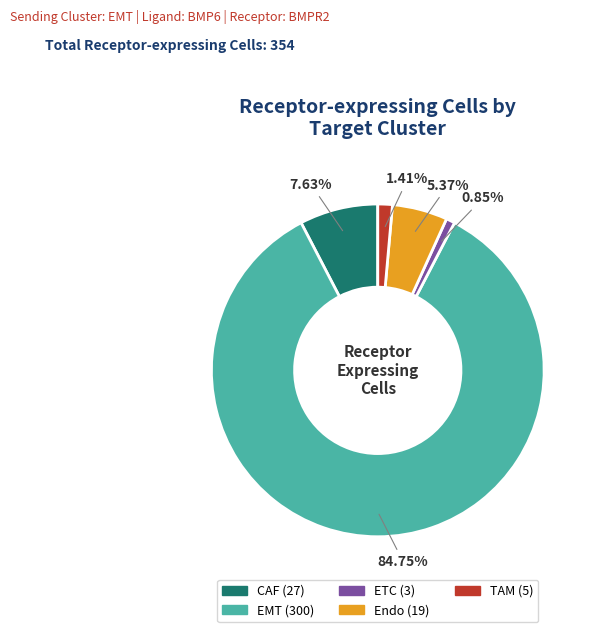

Does CAF represent more than half of the total?

No